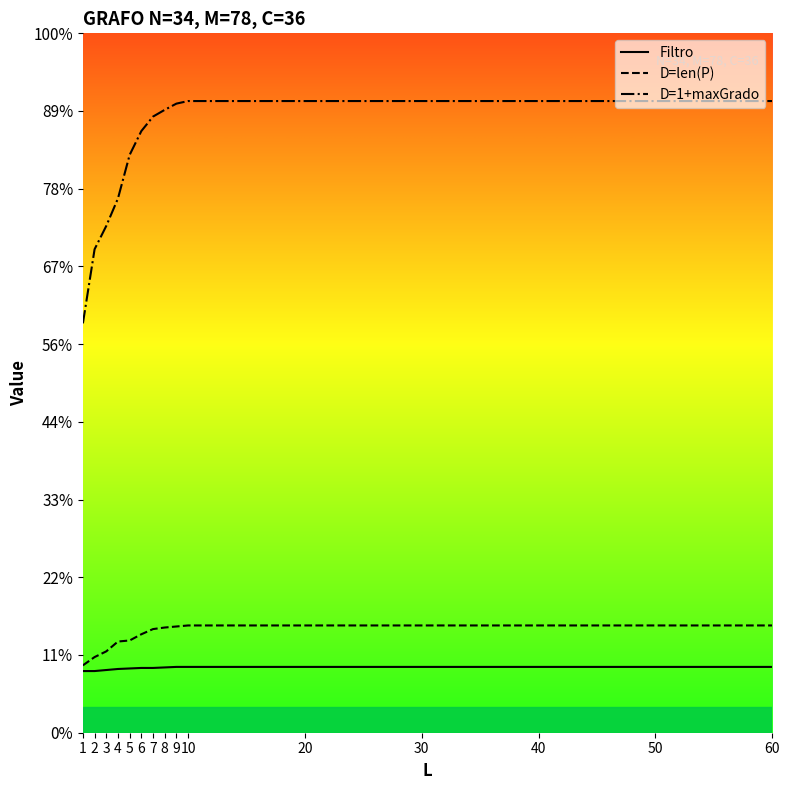

Is it true that D=1+maxGrado equals 0.0 at 8?

False